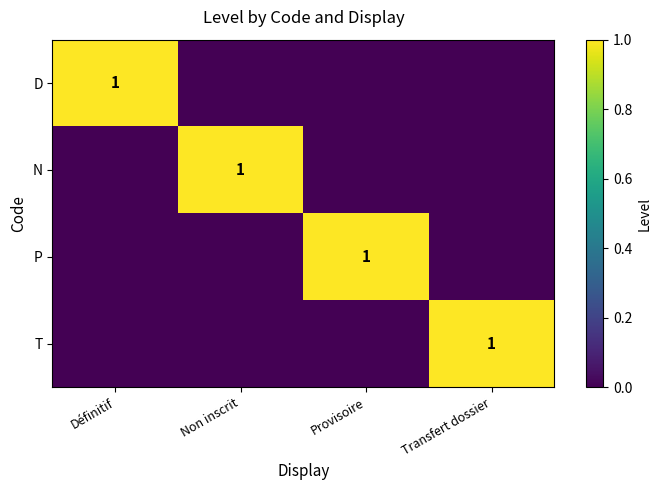

What is the spread (max minus min) of values at Provisoire?

1